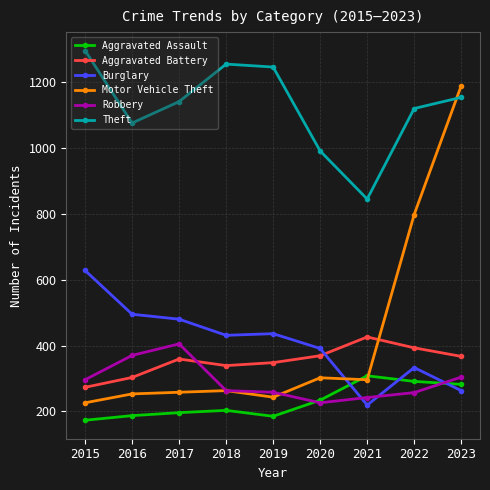

True or false: Theft and Robbery intersect in this chart.

False